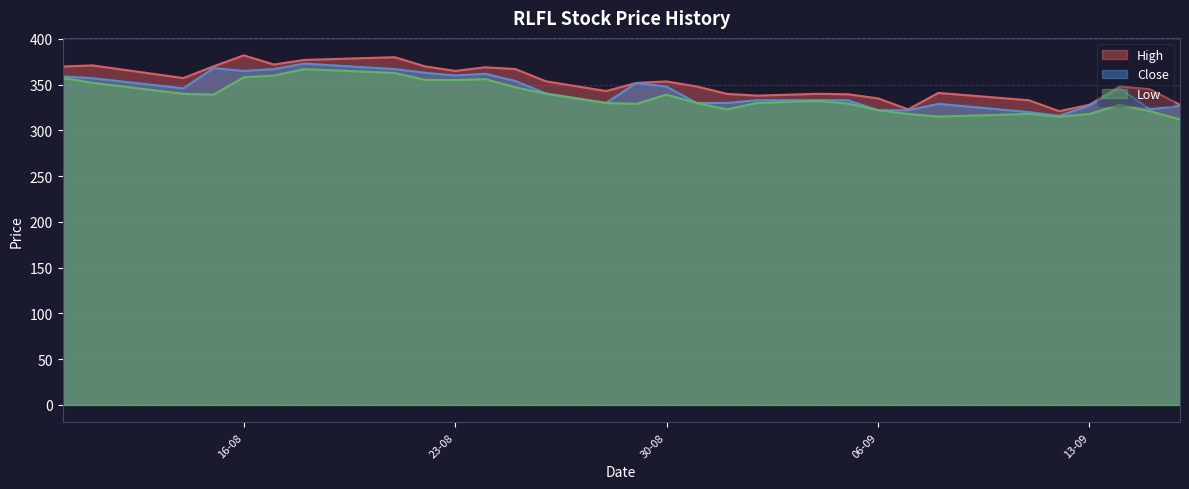

Between 28-08-2022 and 14-08-2022, which is larger?

14-08-2022